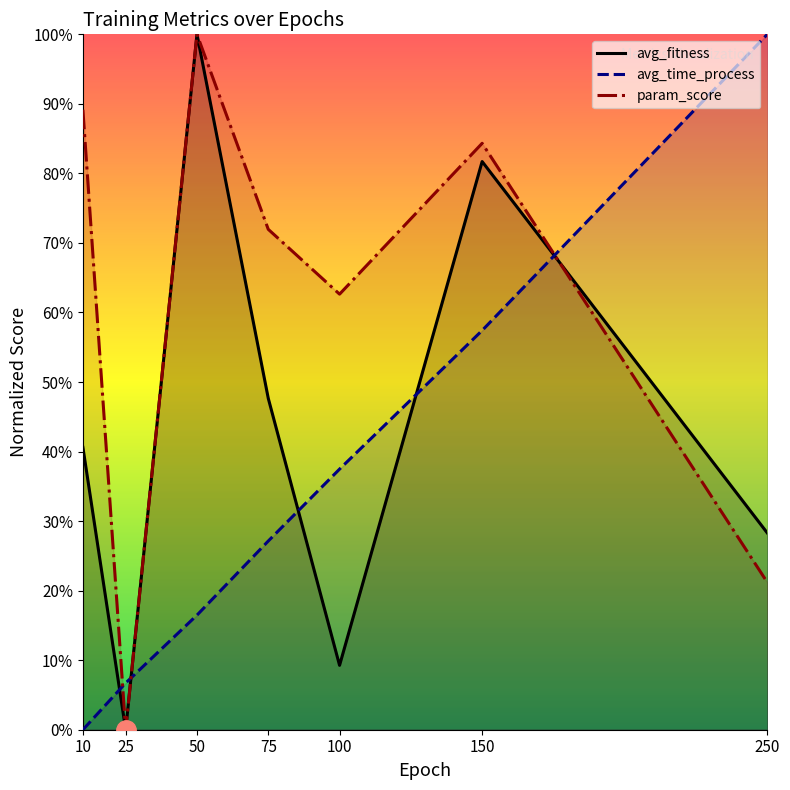

What are all the series names shown in the legend?

avg_fitness, avg_time_process, param_score